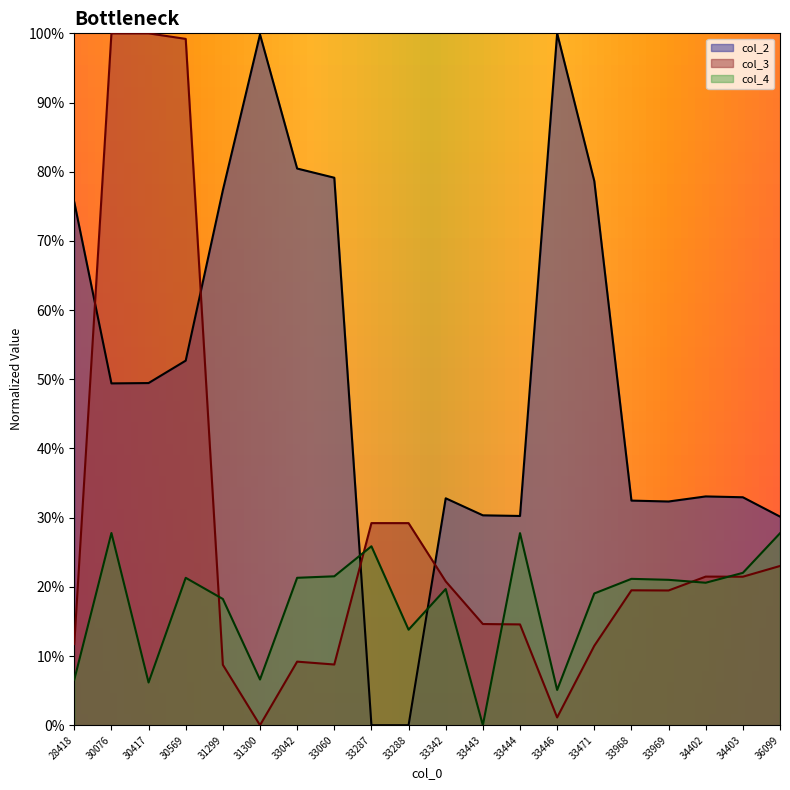

At which category does col_2 reach its first local peak?

31300